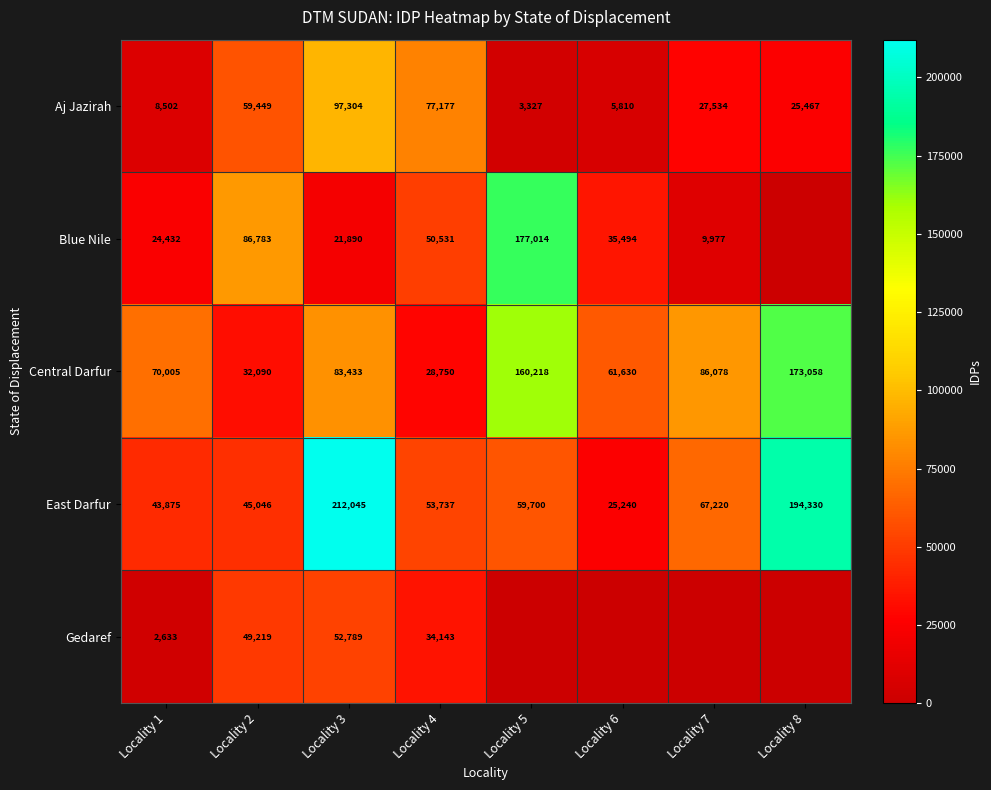

What is the spread (max minus min) of values at Locality 3?

190155